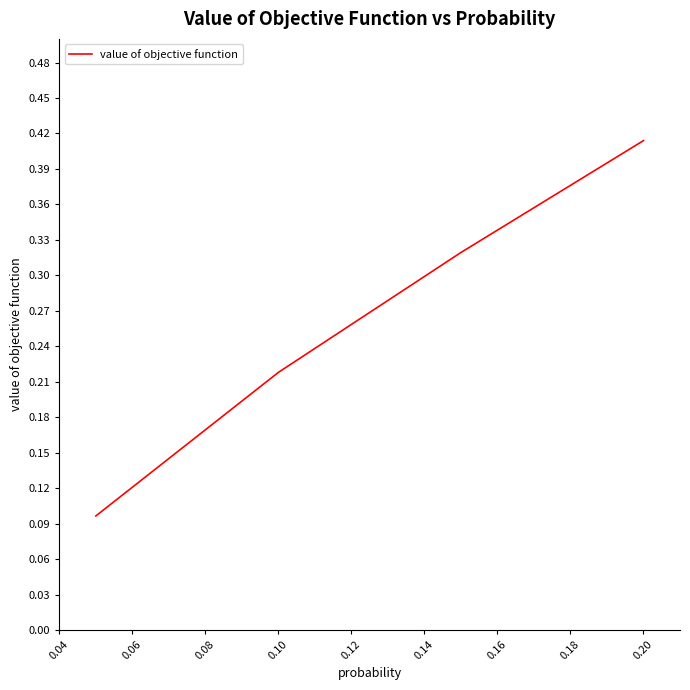

What is the sum of all values?

1.0